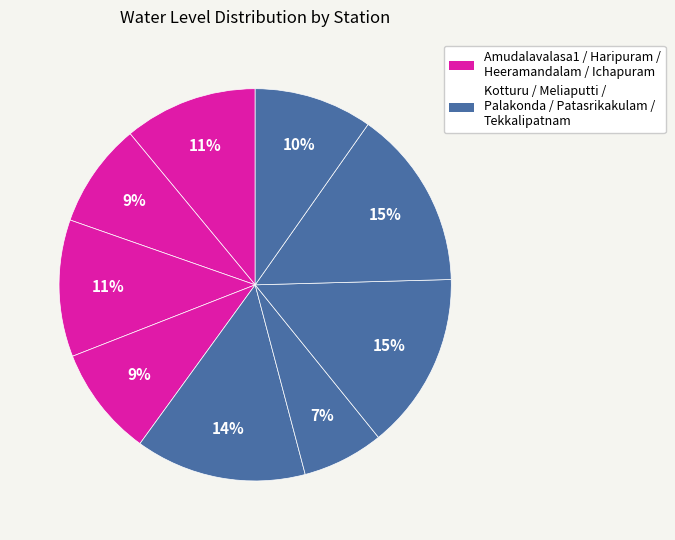

Count the number of slices in the pie.

9